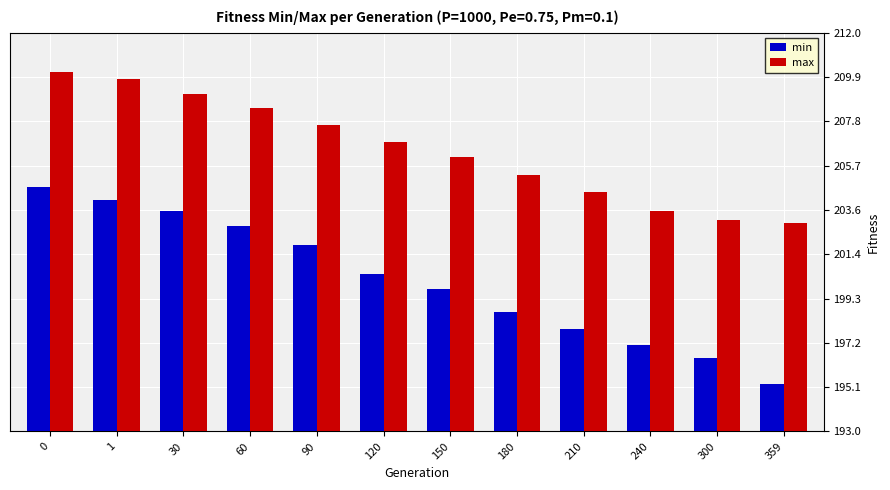

Which series has the largest total across all categories?

max